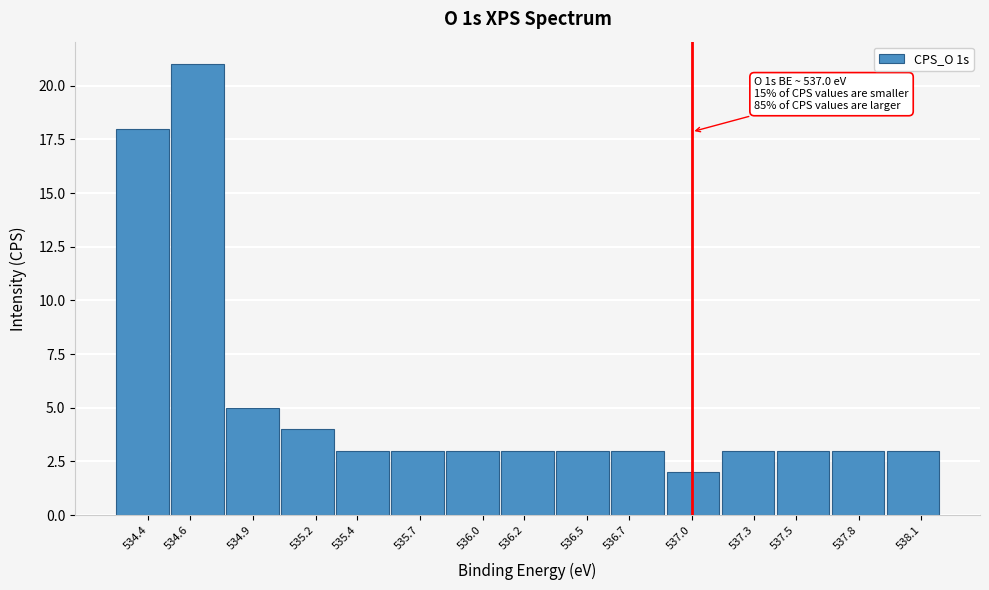

Reading left to right, list all the values displayed in this chart.

18	21	5	4	3	3	3	3	3	3	2	3	3	3	3